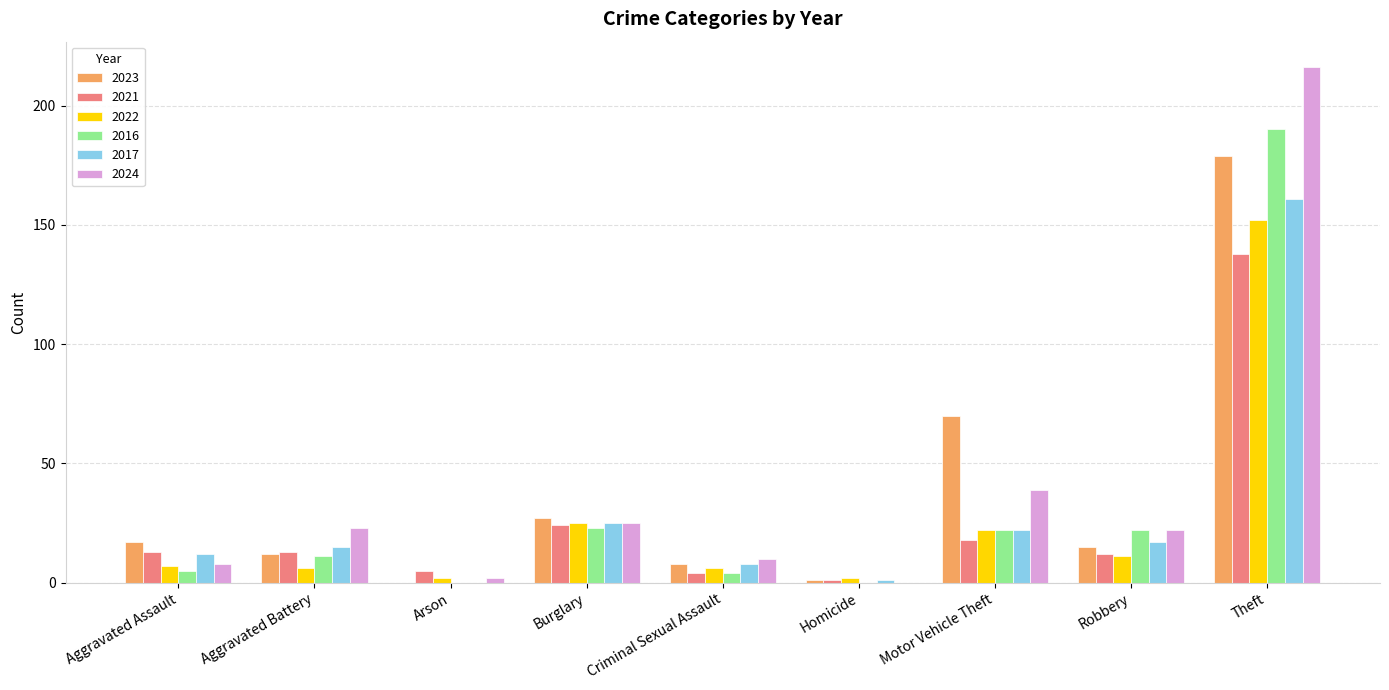

Count the number of categories in the chart.

9